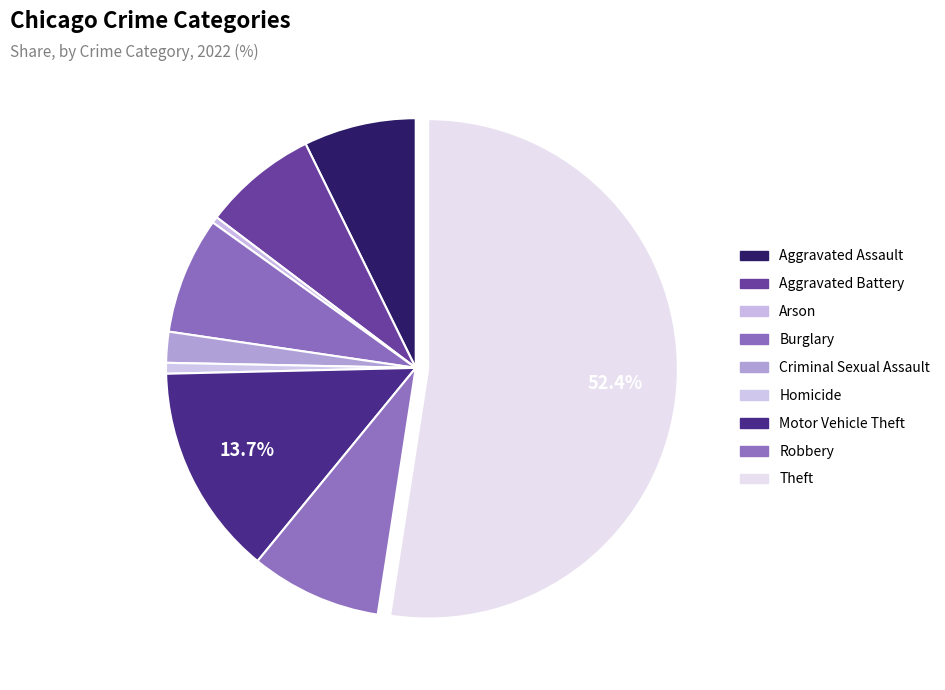

Does Theft represent more than half of the total?

Yes